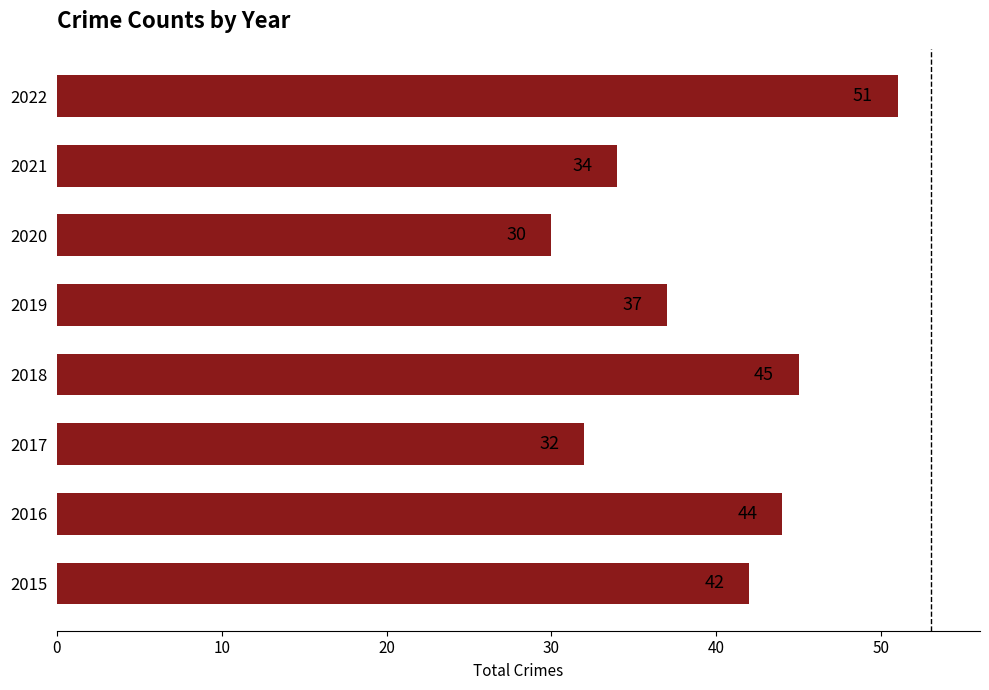

Reading bottom to top, transcribe all the data shown in this chart.

2015=42	2016=44	2017=32	2018=45	2019=37	2020=30	2021=34	2022=51